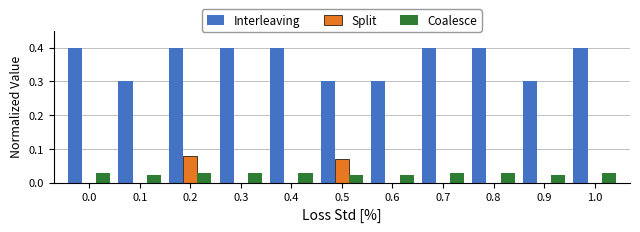

True or false: Interleaving has a value of 0.6 at 0.4.

False